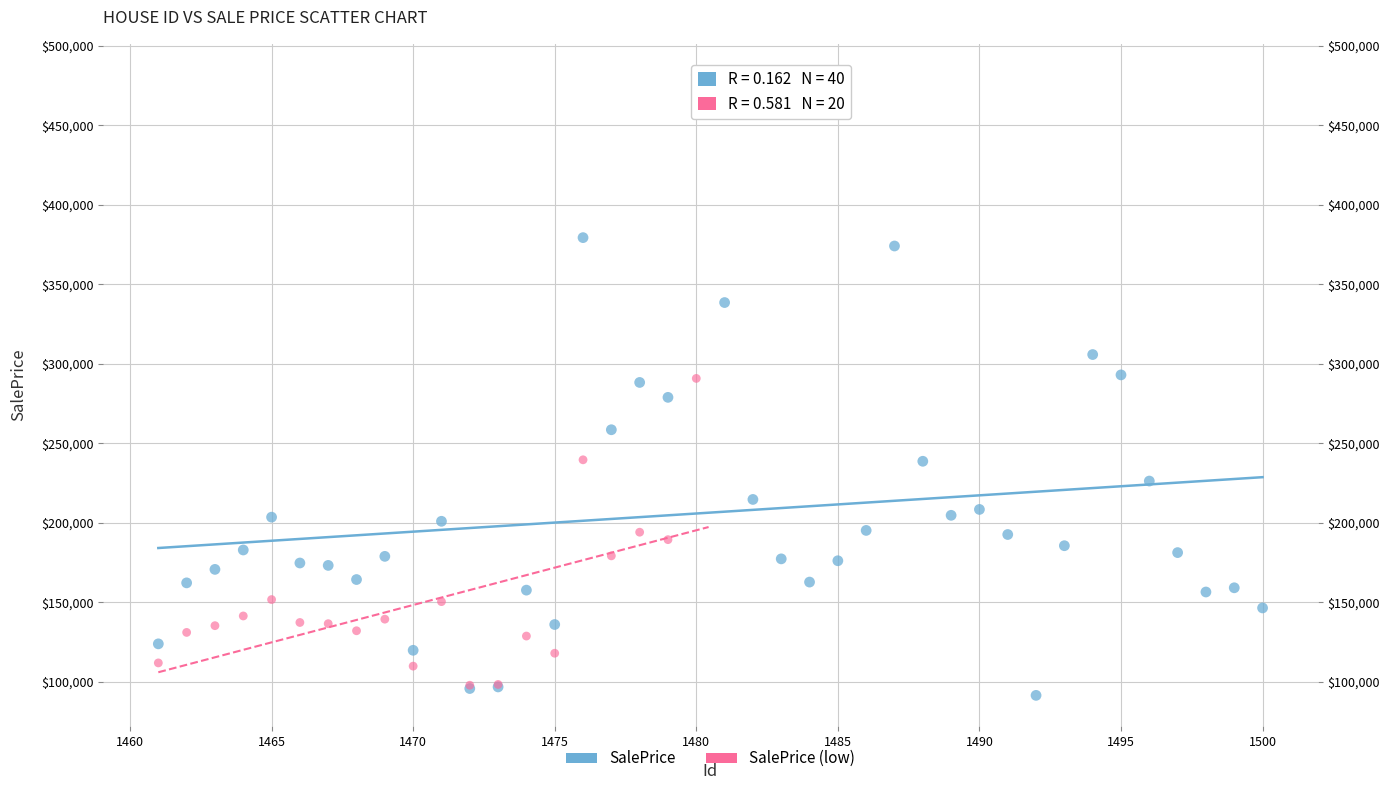

Which series has the largest Y range (max minus min)?

SalePrice